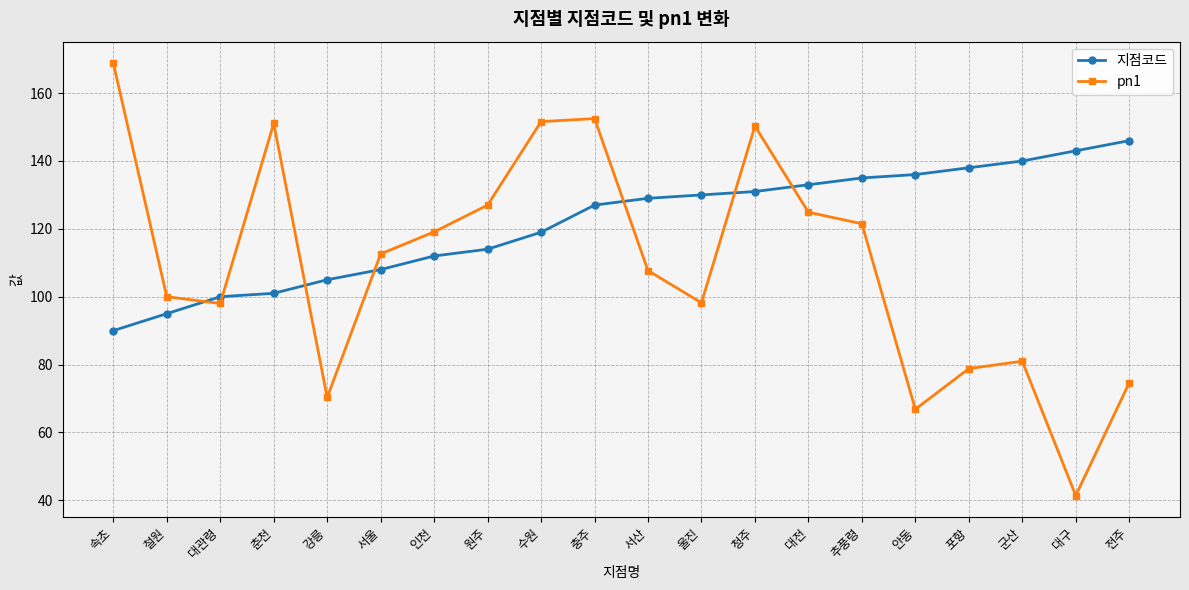

What are all the series names shown in the legend?

지점코드, pn1